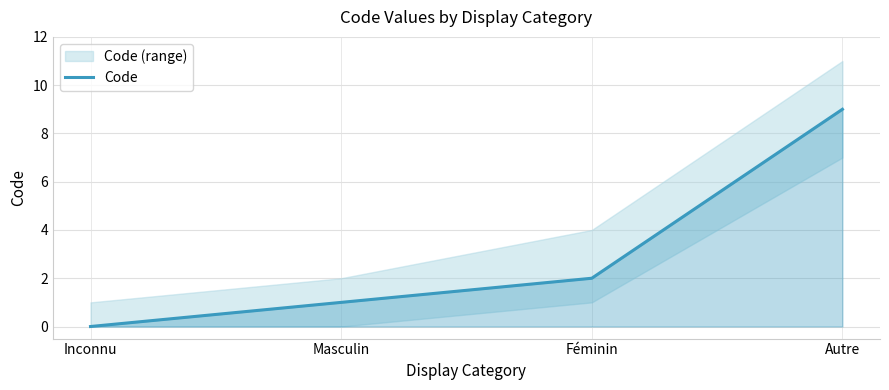

Is it true that the value at Féminin is 2?

True